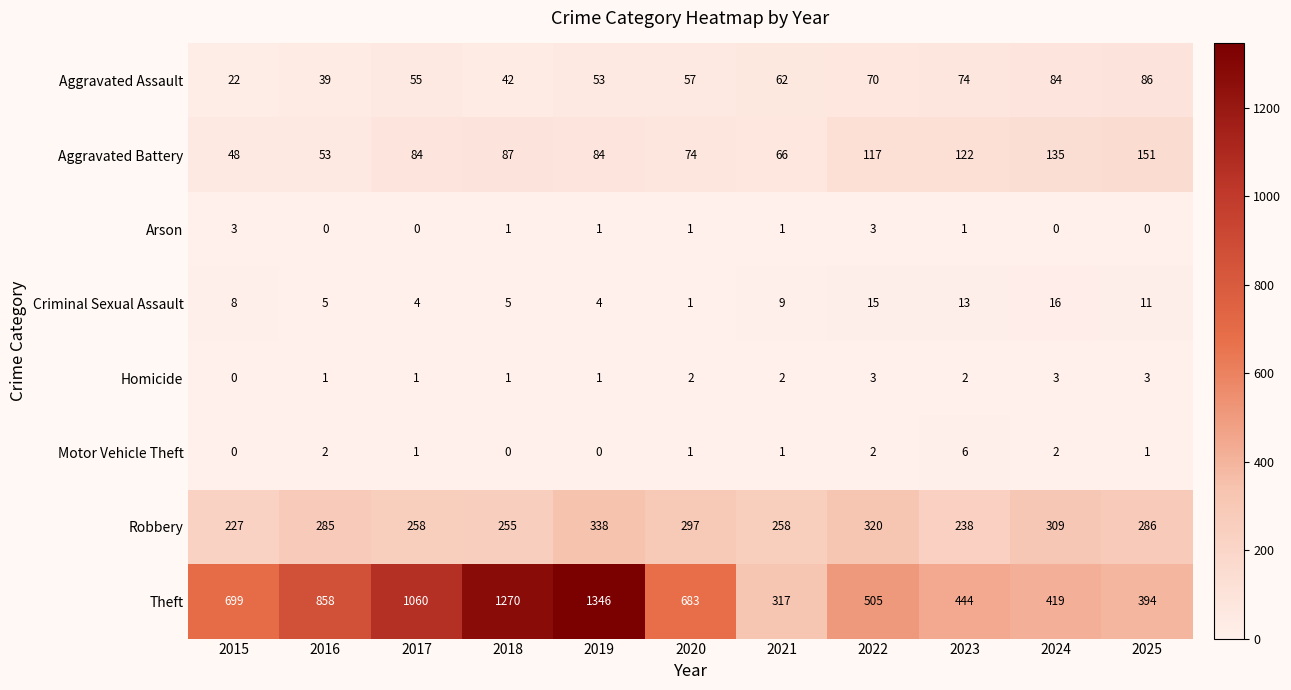

What is the approximate value of Aggravated Assault at 2017?

55